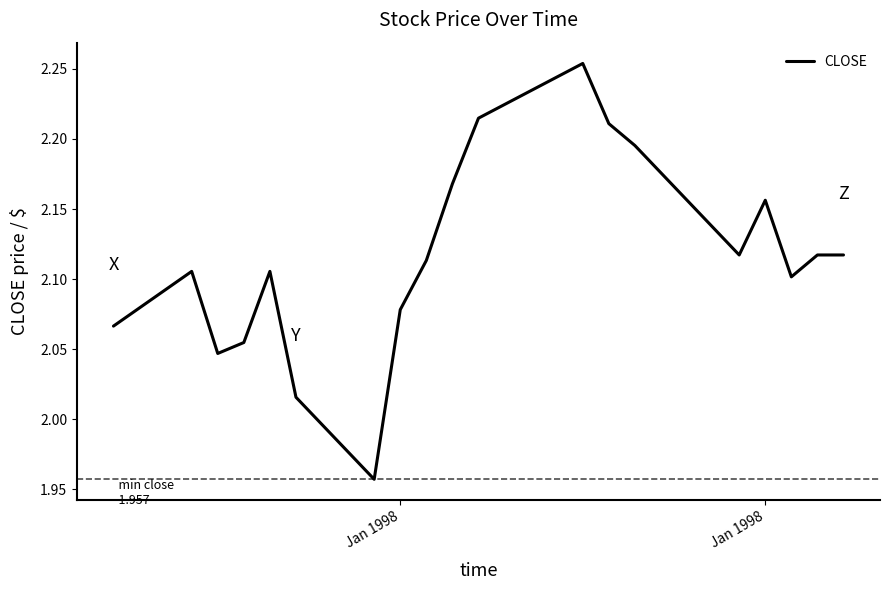

What is the difference between the maximum and minimum values?

0.3